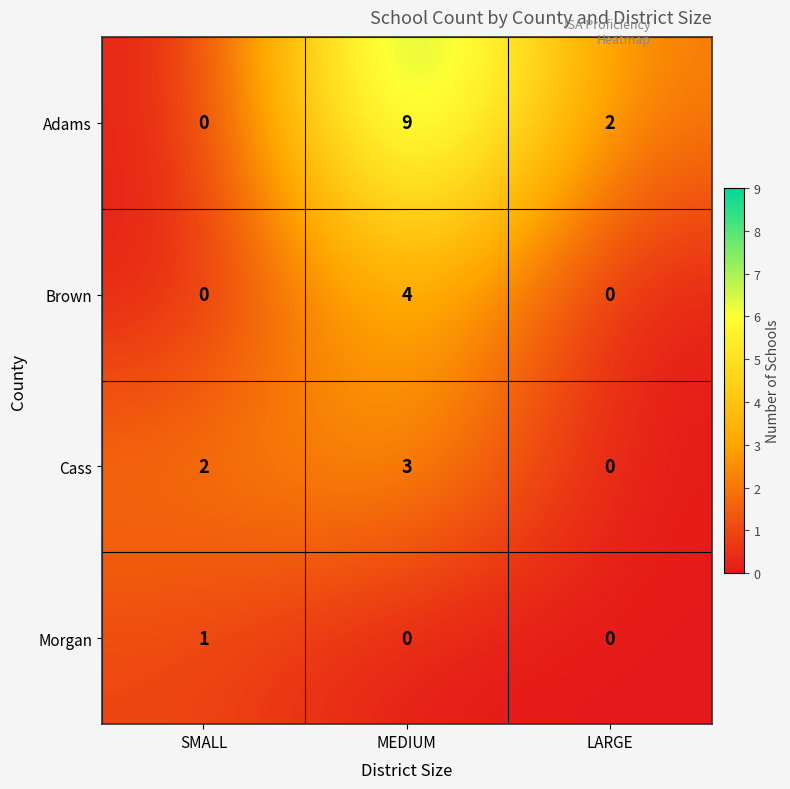

Reading right to left, what are all the values shown in this chart?

Adams: LARGE=2	MEDIUM=9	SMALL=0
Brown: LARGE=0	MEDIUM=4	SMALL=0
Cass: LARGE=0	MEDIUM=3	SMALL=2
Morgan: LARGE=0	MEDIUM=0	SMALL=1